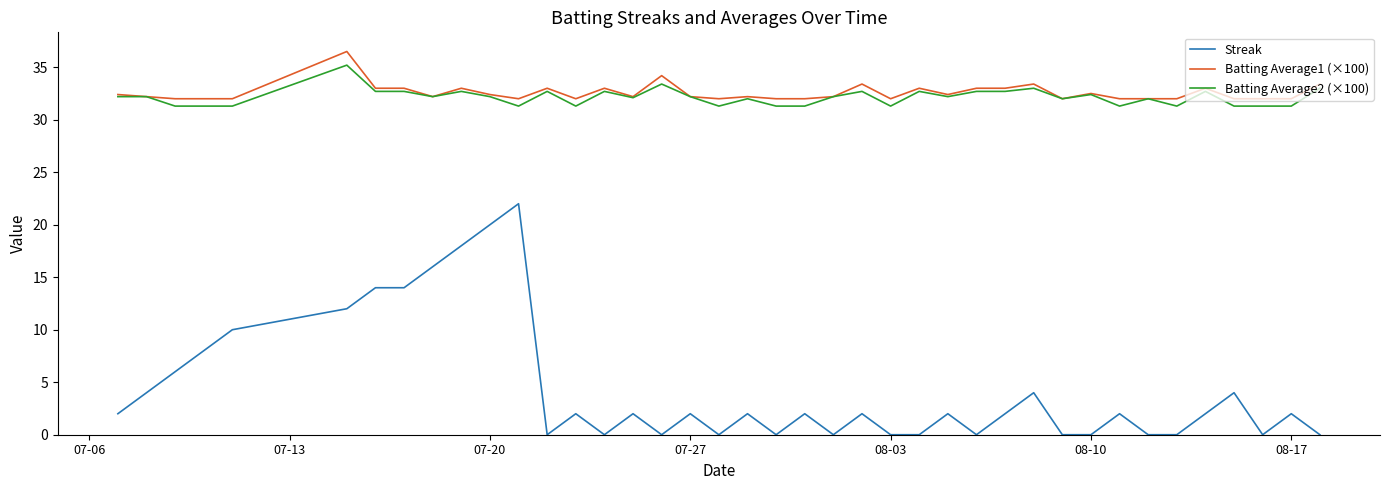

What is the lowest value of the Batting Average2 (×100) series?

31.3